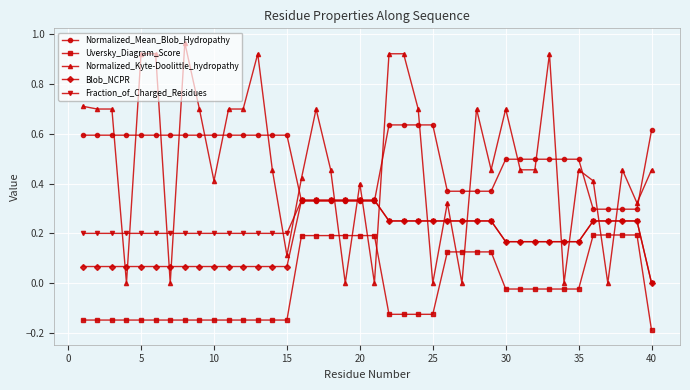

Which series has the widest spread of values?

Normalized_Kyte-Doolittle_hydropathy